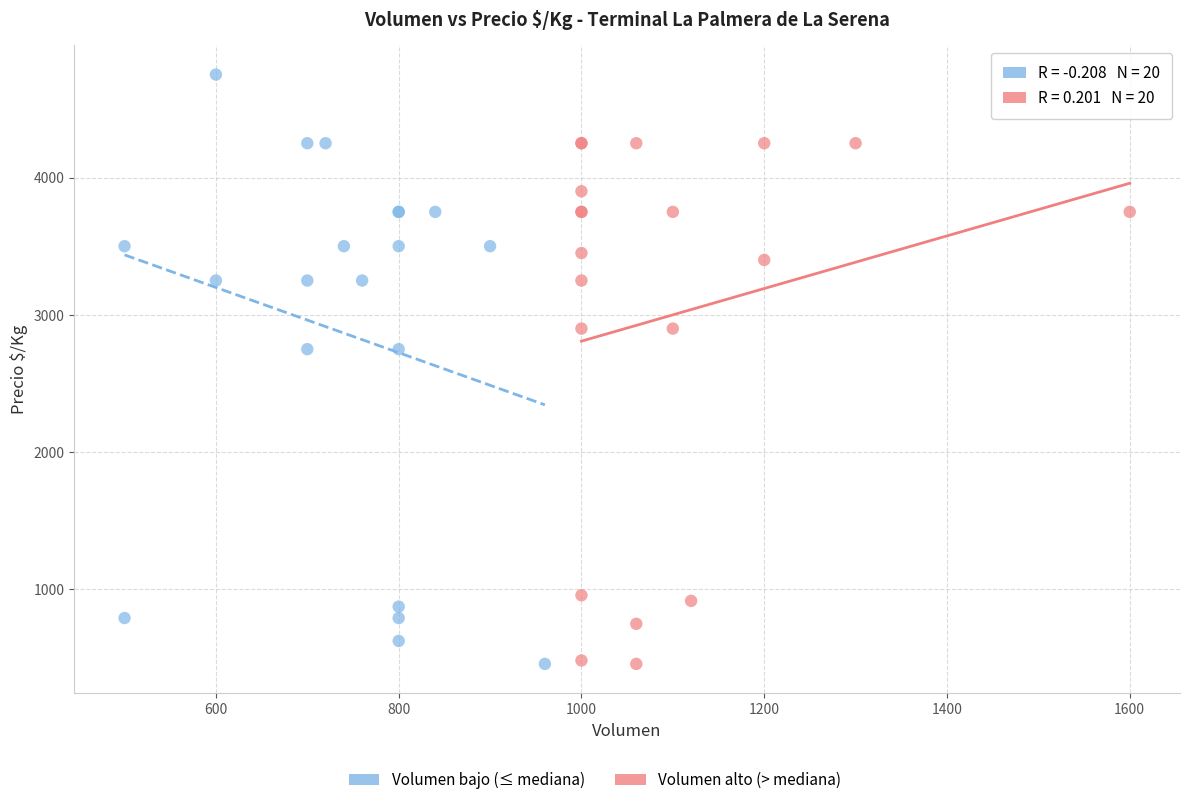

Which series has the largest Y range (max minus min)?

Volumen bajo (≤ mediana)